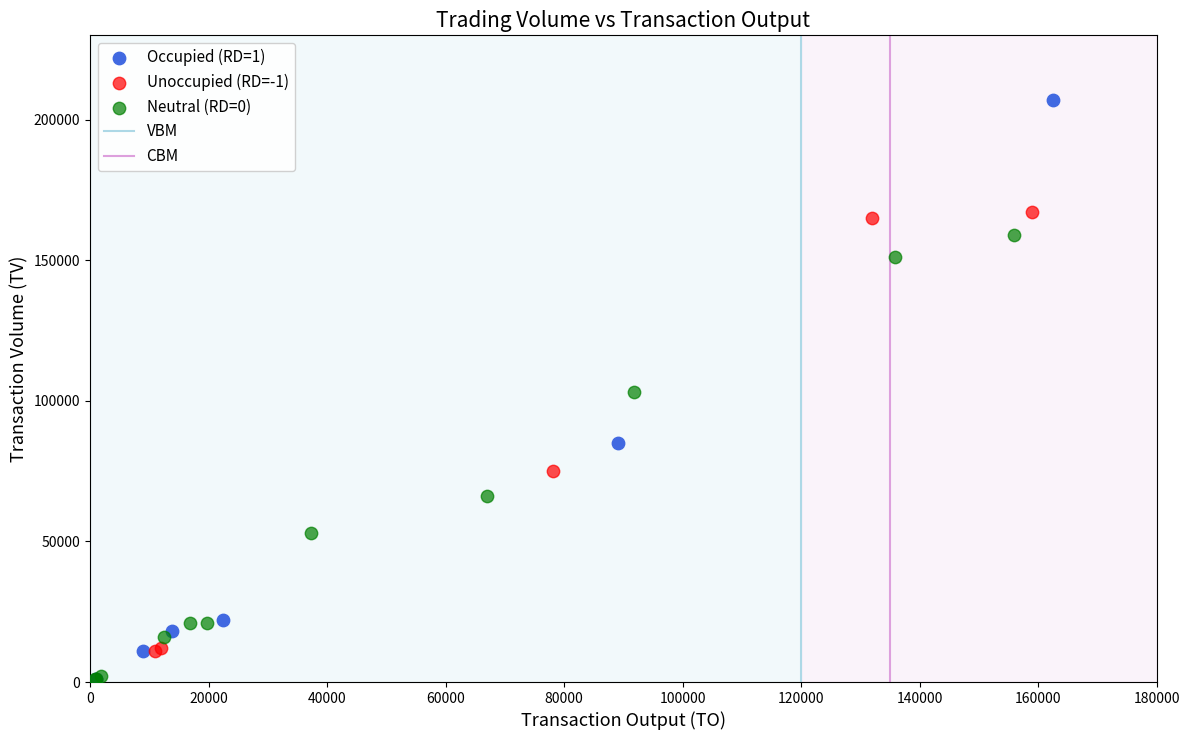

Which series reaches the maximum Y coordinate?

Occupied (RD=1)